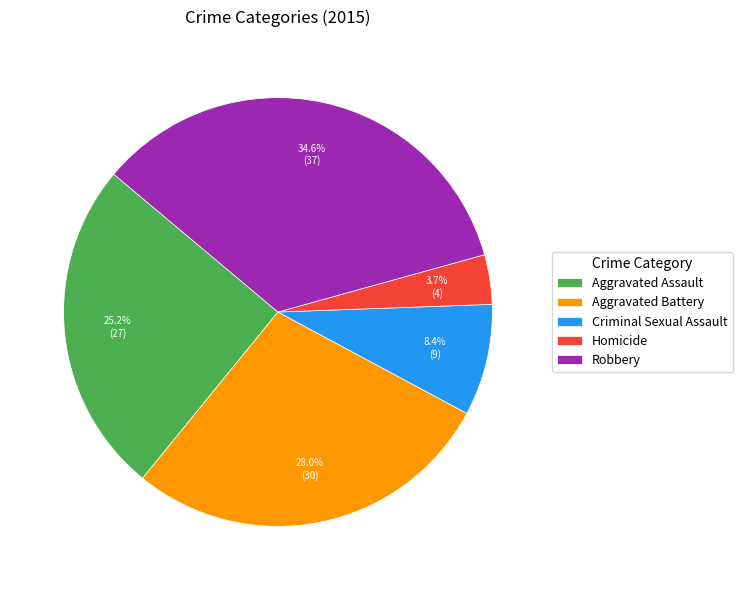

Which has a higher value, Robbery or Aggravated Assault?

Robbery